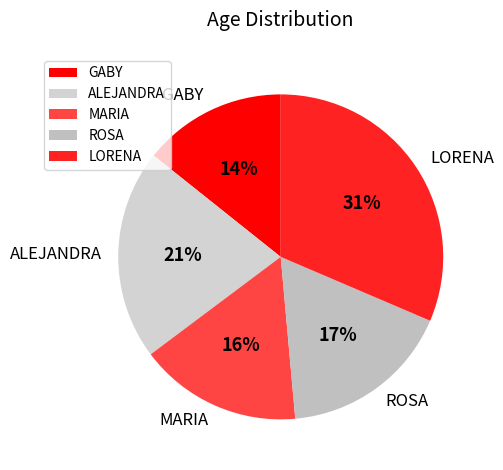

Count the number of slices in the pie.

5